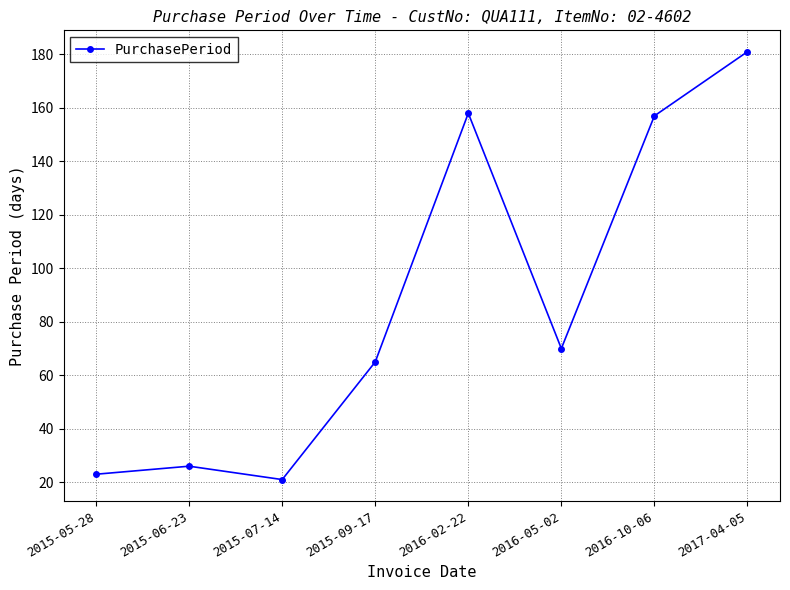

What is the difference between the maximum and minimum values?

160